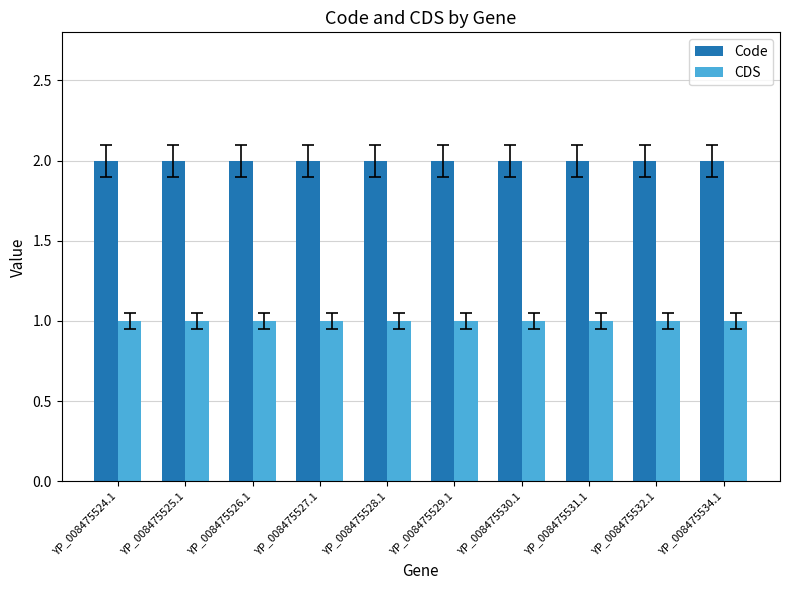

How many groups of bars are there?

10